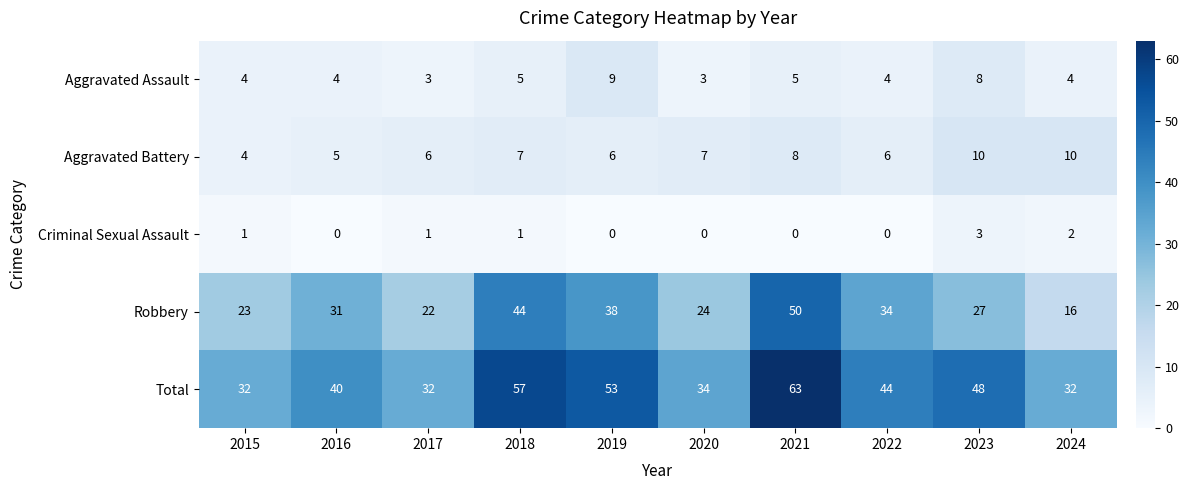

At which label does Total reach its peak?

2021